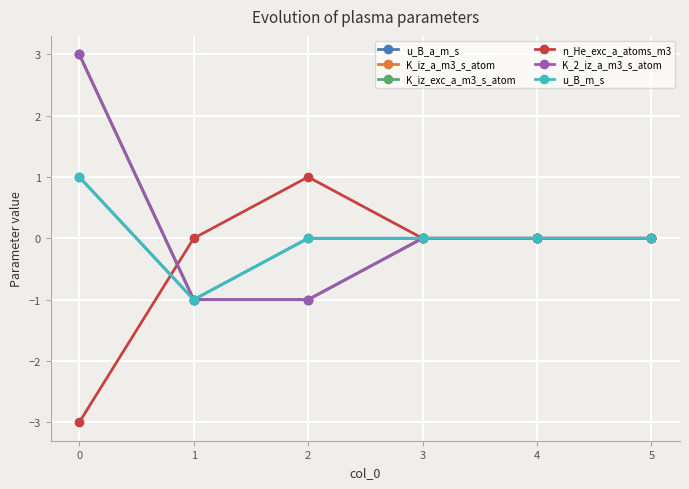

Does the chart have visible grid lines?

Yes